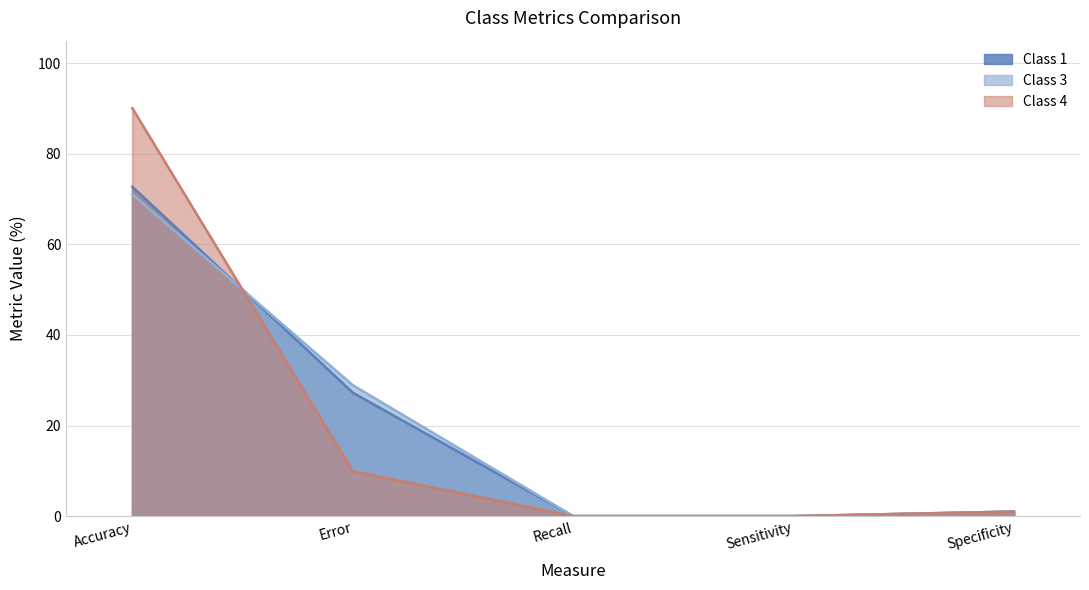

Is it true that Class 4 equals 47.6 at Sensitivity?

False